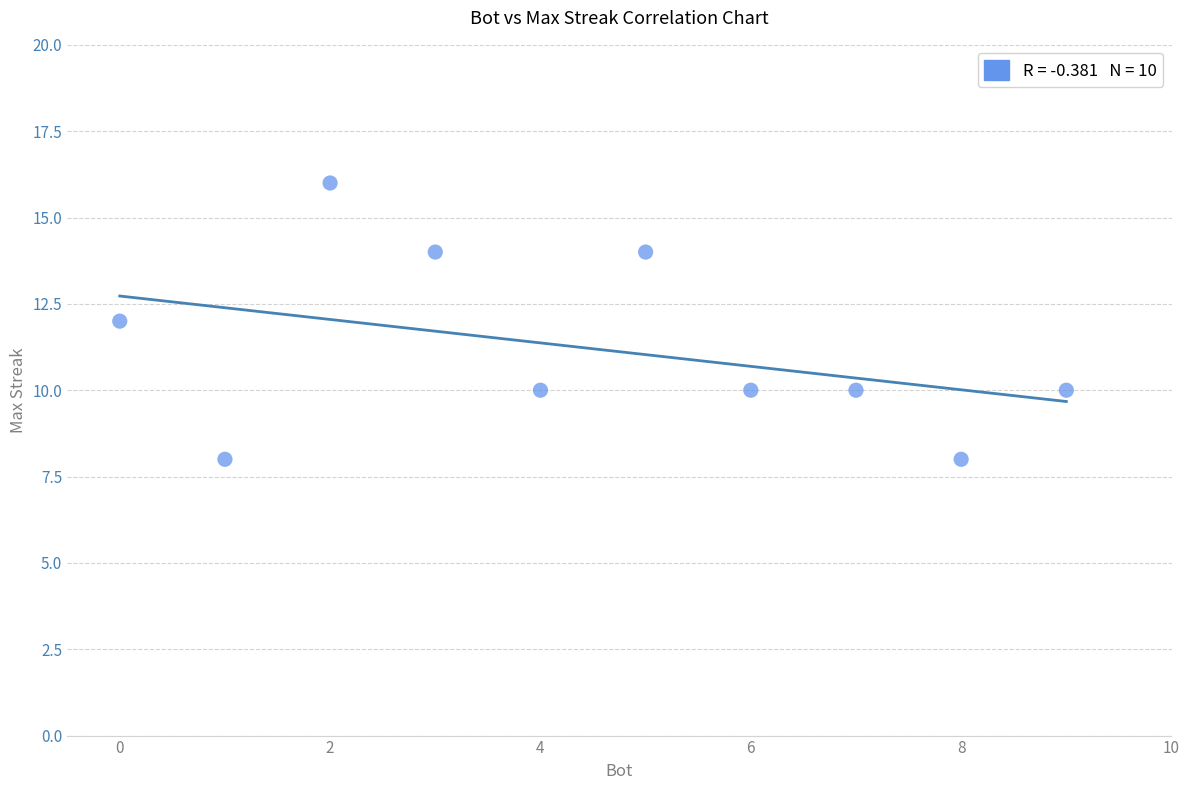

What is the range of X values (max minus min)?

9